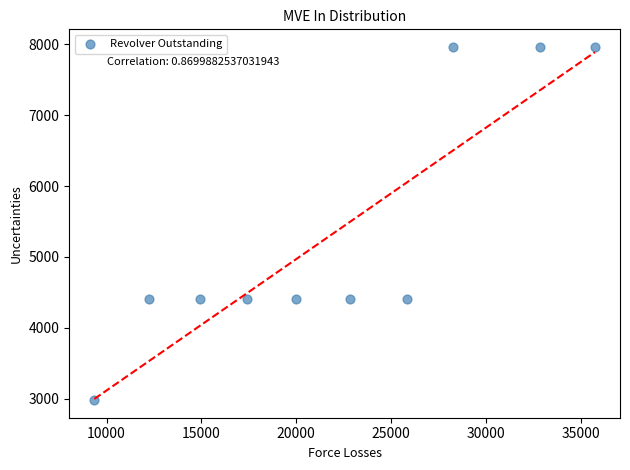

What is the range of Y values (max minus min)?

4982.9